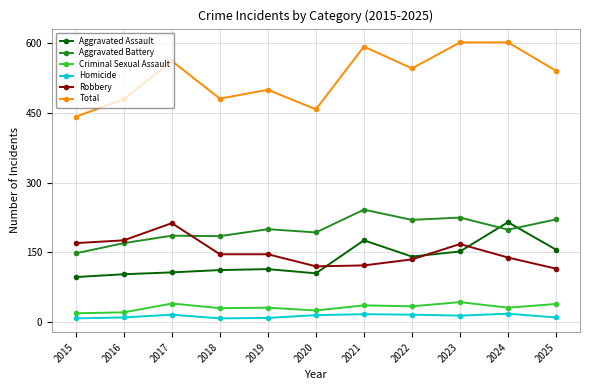

What is the spread (max minus min) of values at 2024?

584